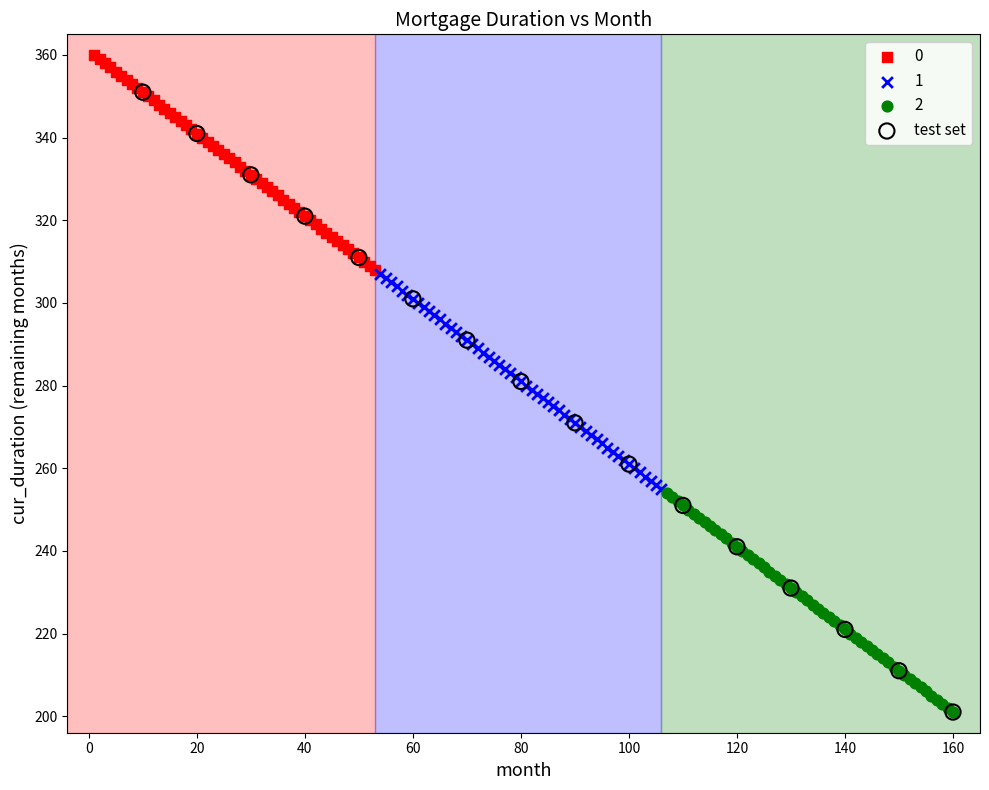

Which series has the widest spread of Y values?

test set